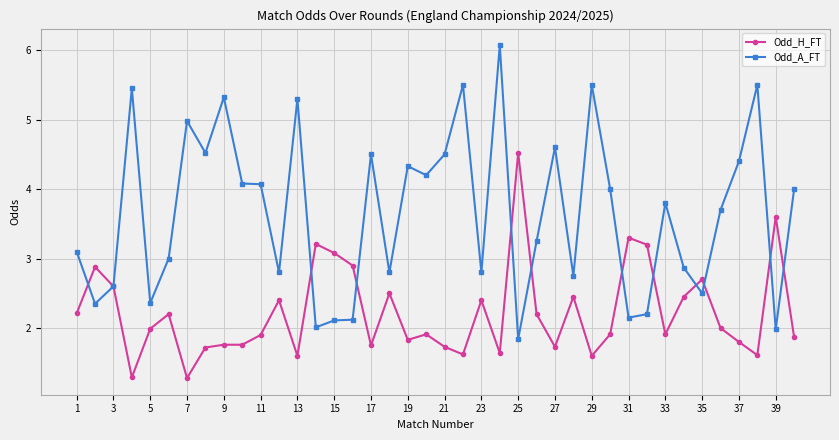

What is the maximum value shown in the chart?

6.1